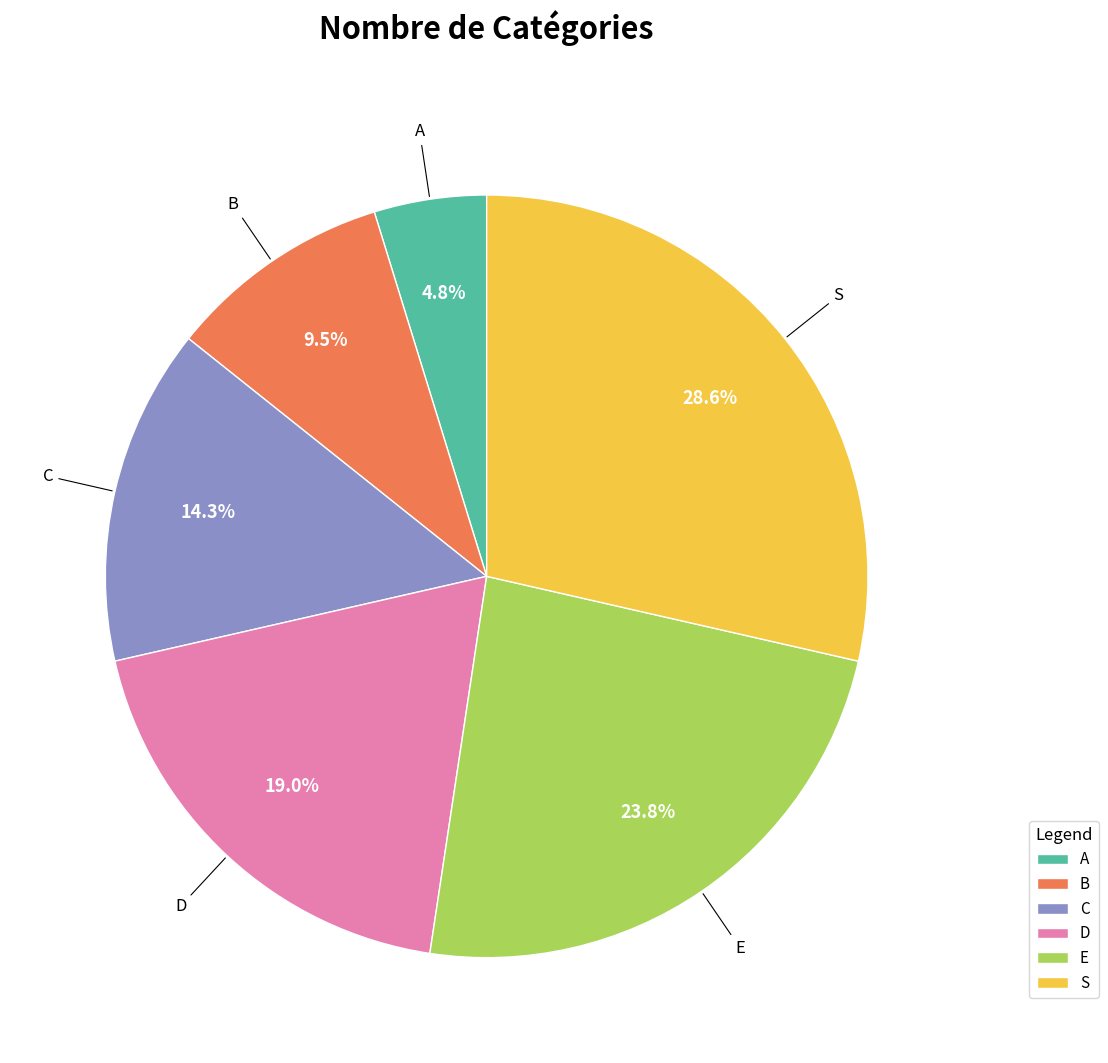

Is the sum of S and D greater than half?

No